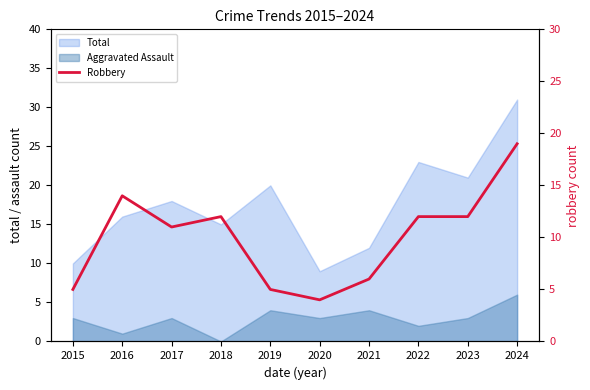

The value at 2023 is 12. True or false?

True